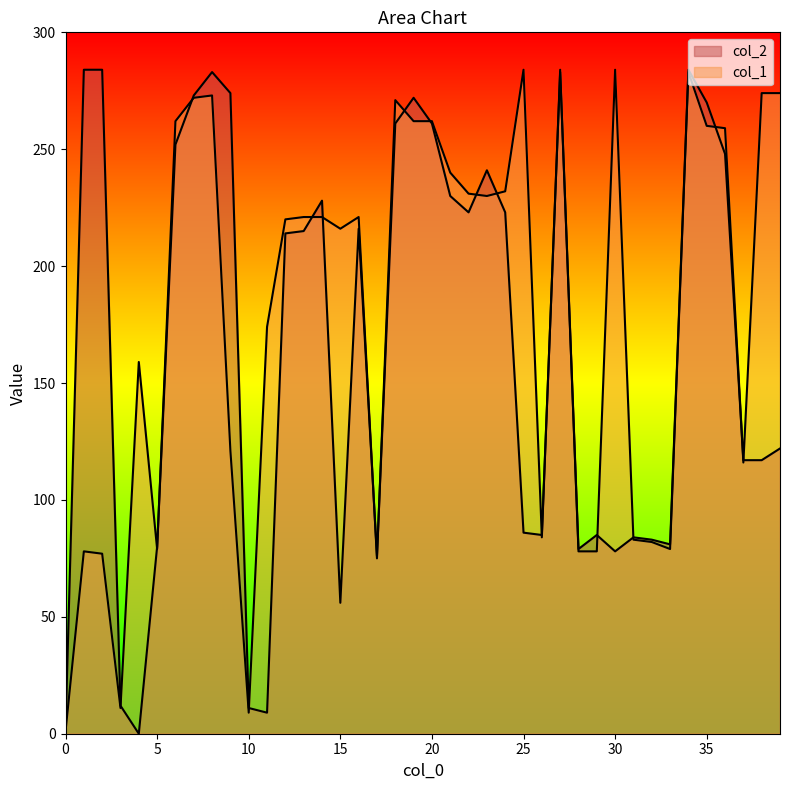

What is the value of the col_1 point at the 25th from the left?

232